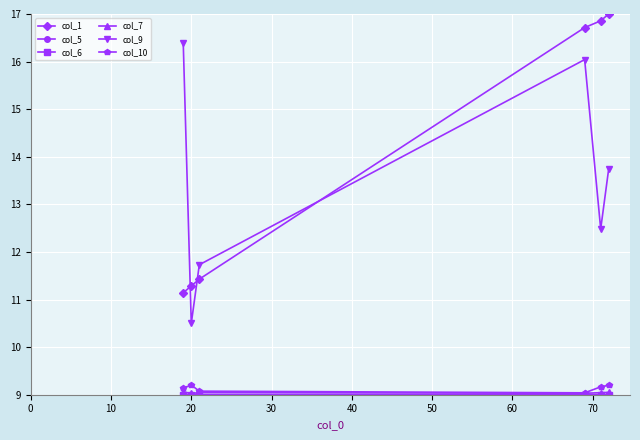

True or false: col_9 has more than 2 points higher than both neighbors.

False